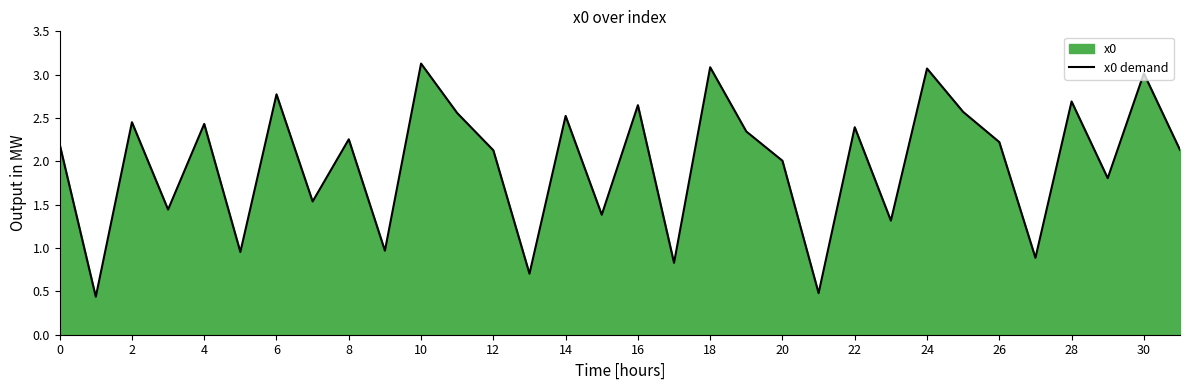

What is the difference between the maximum and minimum values?

2.7